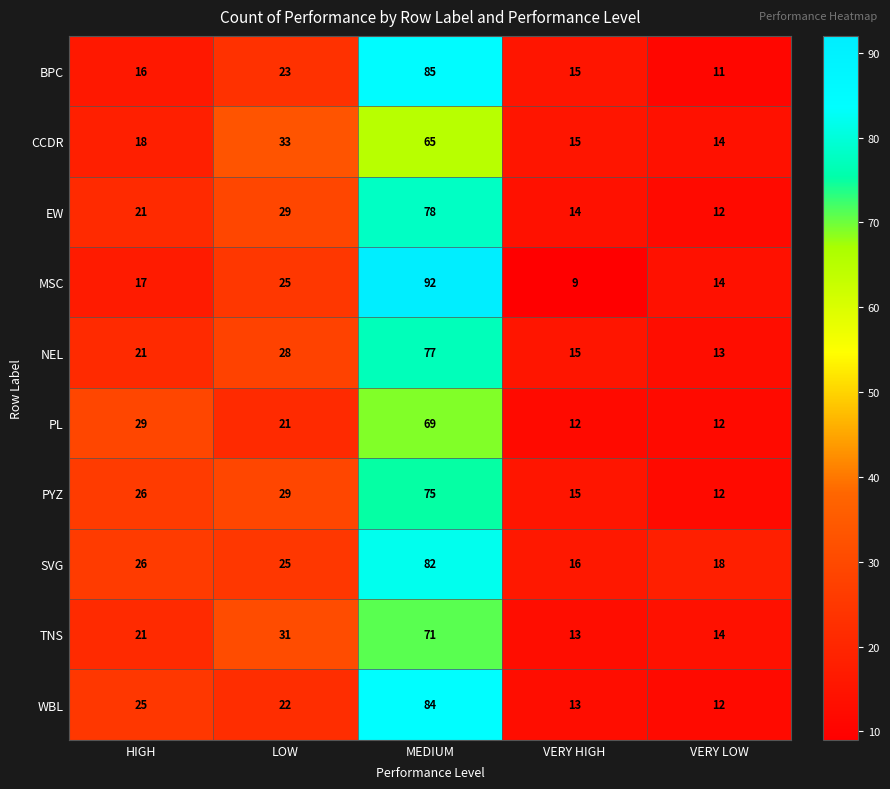

What is the total value across all series at VERY LOW?

132